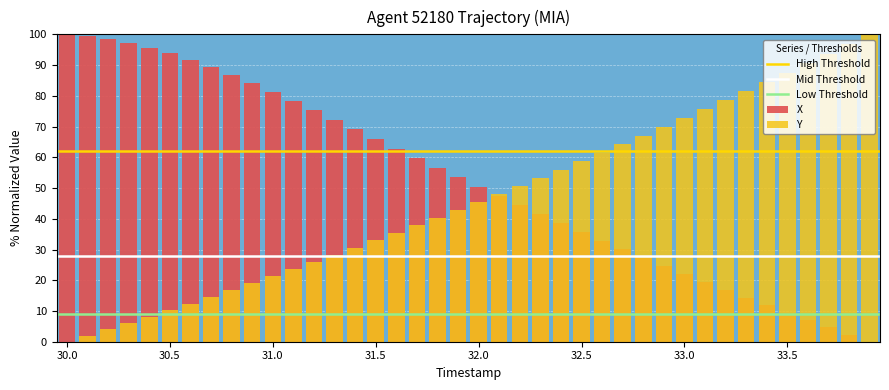

What is the sum of all X values?

2091.8